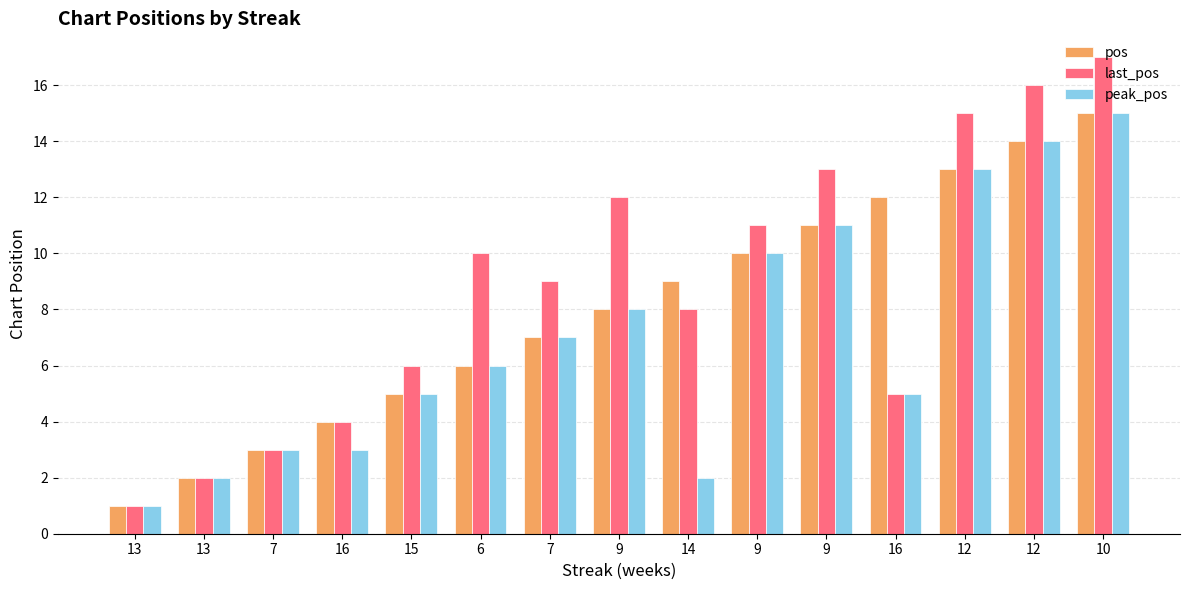

What is the total value across all series at 16?

11